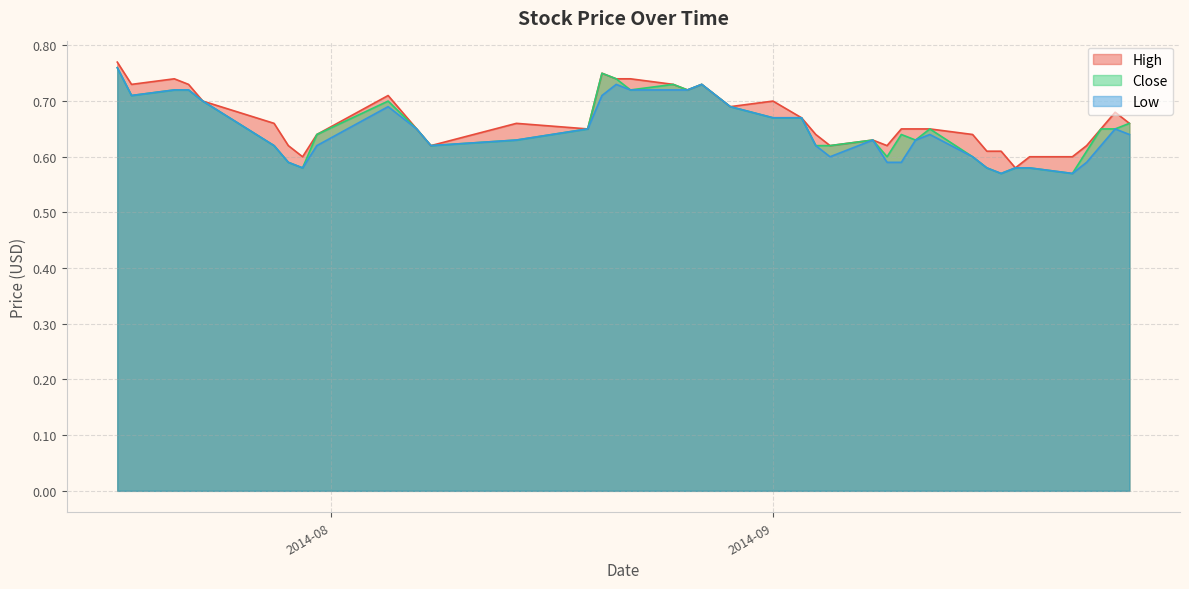

What is the difference between the second highest and minimum values in the Low series?

0.2